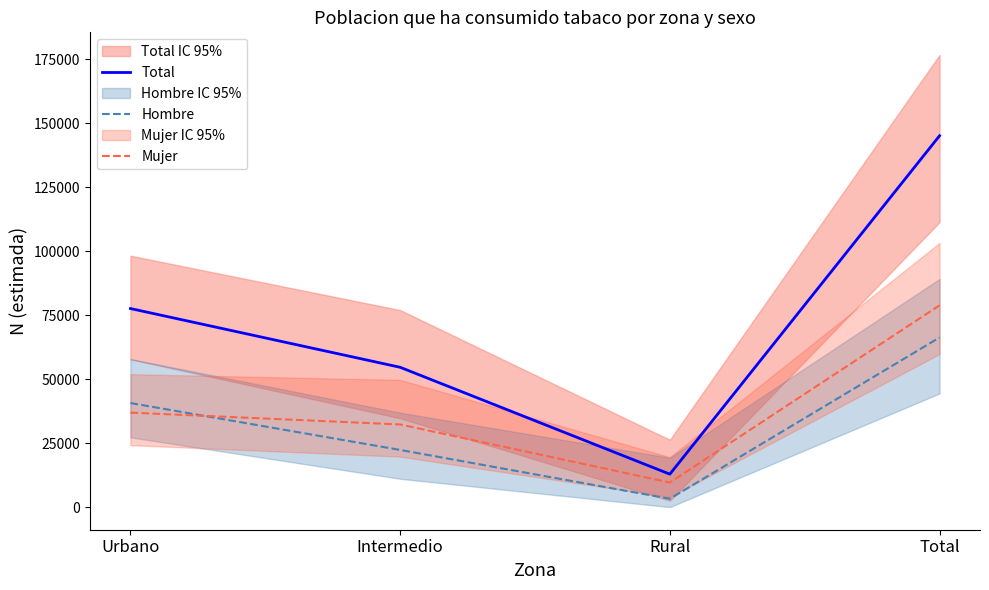

What are all the series names shown in the legend?

Total, Hombre, Mujer